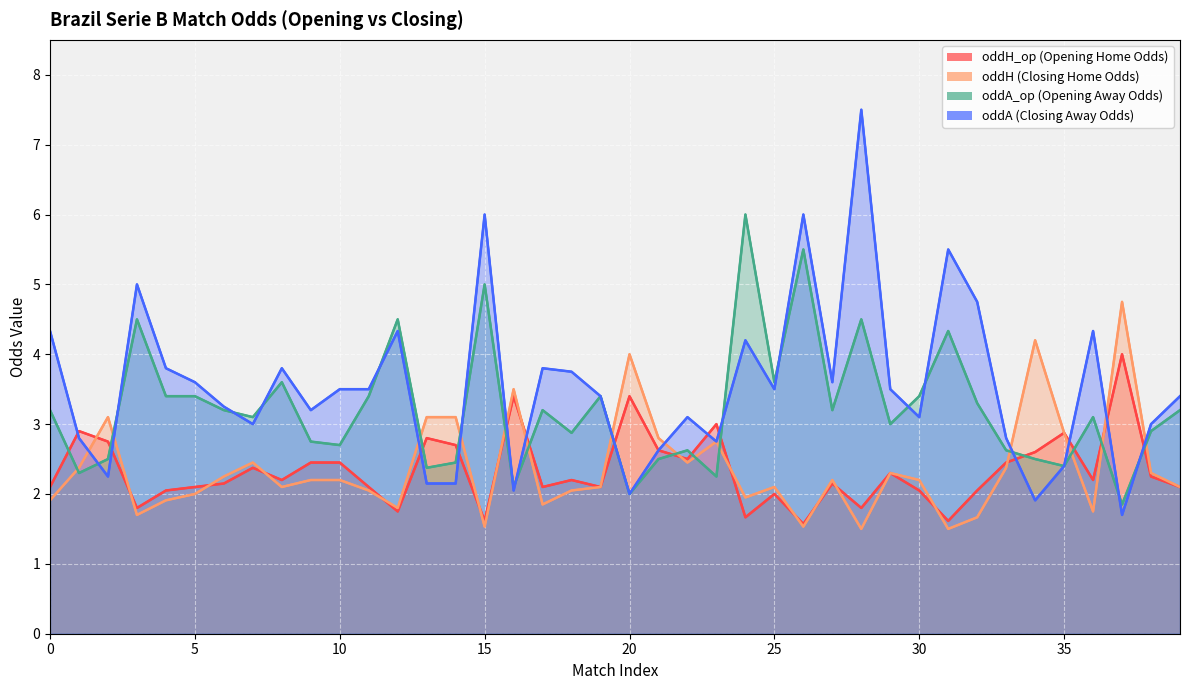

Reading left to right, transcribe all the data shown in this chart.

oddH_op: 2.1	2.9	2.8	1.8	2.0	2.1	2.1	2.4	2.2	2.5	2.5	2.1	1.8	2.8	2.7	1.6	3.4	2.1	2.2	2.1	3.4	2.6	2.5	3.0	1.7	2.0	1.6	2.1	1.8	2.3	2.0	1.6	2.0	2.5	2.6	2.9	2.2	4.0	2.2	2.1
oddH: 1.9	2.4	3.1	1.7	1.9	2.0	2.2	2.5	2.1	2.2	2.2	2.0	1.8	3.1	3.1	1.5	3.5	1.9	2.0	2.1	4.0	2.8	2.5	2.8	1.9	2.1	1.5	2.2	1.5	2.3	2.2	1.5	1.7	2.4	4.2	2.9	1.8	4.8	2.3	2.1
oddA_op: 3.2	2.3	2.5	4.5	3.4	3.4	3.2	3.1	3.6	2.8	2.7	3.4	4.5	2.4	2.5	5.0	2.1	3.2	2.9	3.4	2.0	2.5	2.6	2.2	6.0	3.6	5.5	3.2	4.5	3.0	3.4	4.3	3.3	2.6	2.5	2.4	3.1	1.9	2.9	3.2
oddA: 4.3	2.8	2.2	5.0	3.8	3.6	3.2	3.0	3.8	3.2	3.5	3.5	4.3	2.1	2.1	6.0	2.0	3.8	3.8	3.4	2.0	2.6	3.1	2.8	4.2	3.5	6.0	3.6	7.5	3.5	3.1	5.5	4.8	2.8	1.9	2.4	4.3	1.7	3.0	3.4